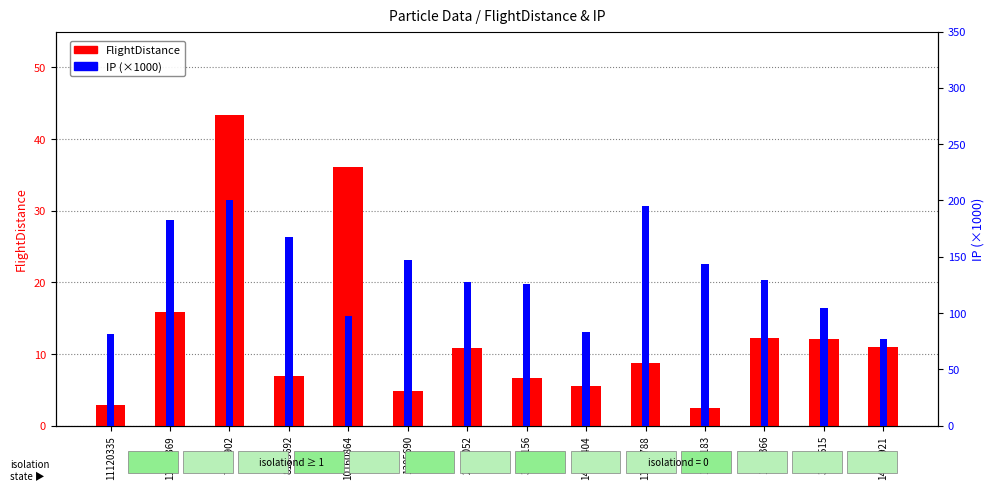

The value of IP (×1000) at 1314366 is 129.5. True or false?

True